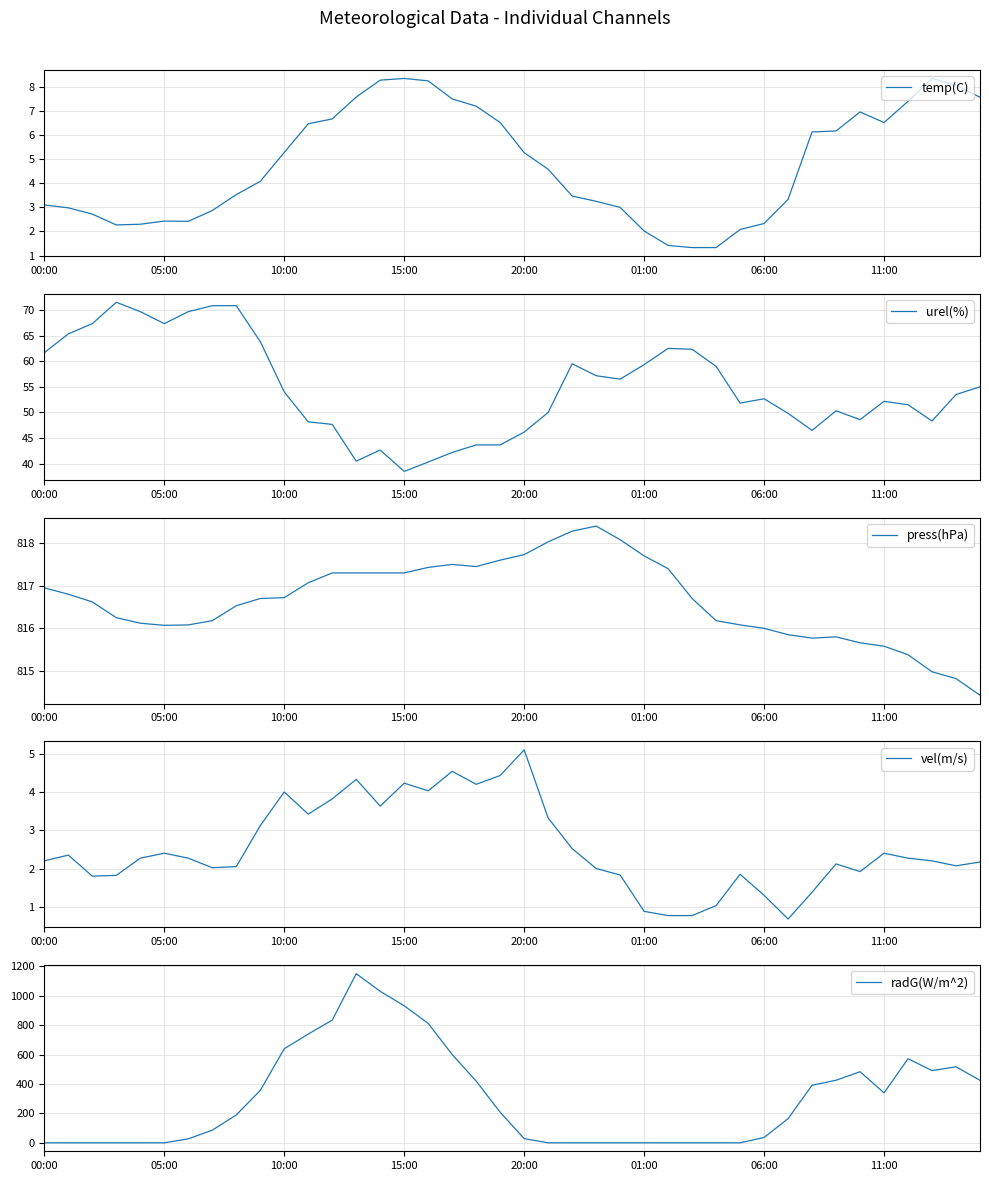

True or false: radG(W/m^2) has a value of 419.5 at 18.

True